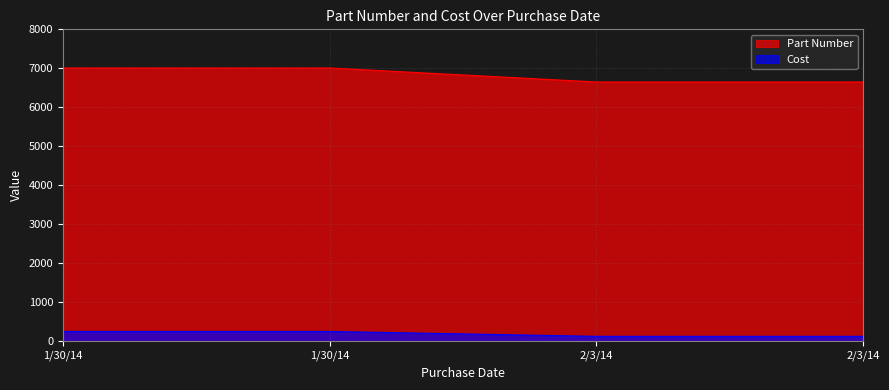

What is the highest value of the Cost series?

250